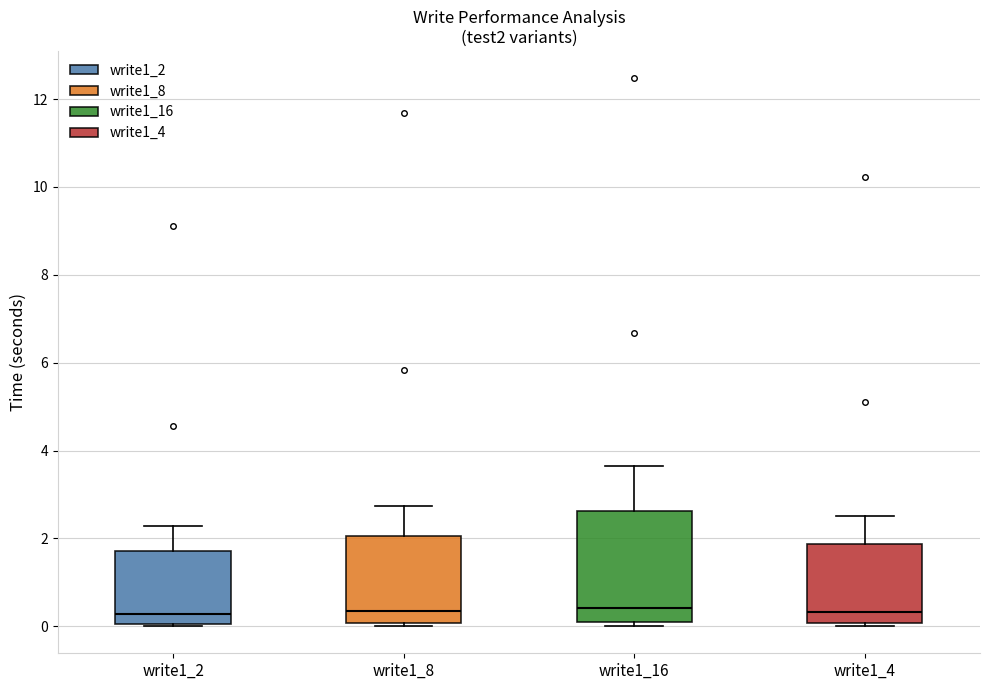

Reading left to right, transcribe this box plot: for each box, give where its median line is, the range the box spans, and where its two whiskers end, as read against the y-axis. The values are not printed on the chart, so give them approximately, as read against the axis.

write1_2: median 0.2, box 0.0 to 1.8, whiskers 0.0 to 2.2
write1_8: median 0.4, box 0.0 to 2.0, whiskers 0.0 (just below the box's lower edge) to 2.8
write1_16: median 0.4, box 0.0 to 2.6, whiskers 0.0 (just below the box's lower edge) to 3.6
write1_4: median 0.4, box 0.0 to 1.8, whiskers 0.0 to 2.6